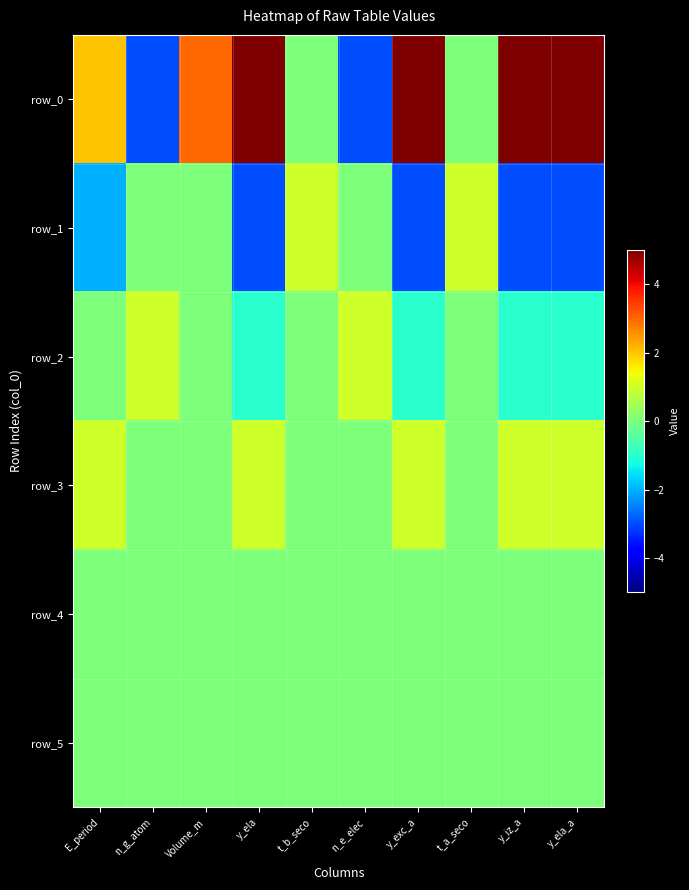

List the labels in order of row_5 value, largest first.

E_period, n_g_atom, Volume_m, y_ela, t_b_seco, n_e_elec, y_exc_a, t_a_seco, y_iz_a, y_ela_a